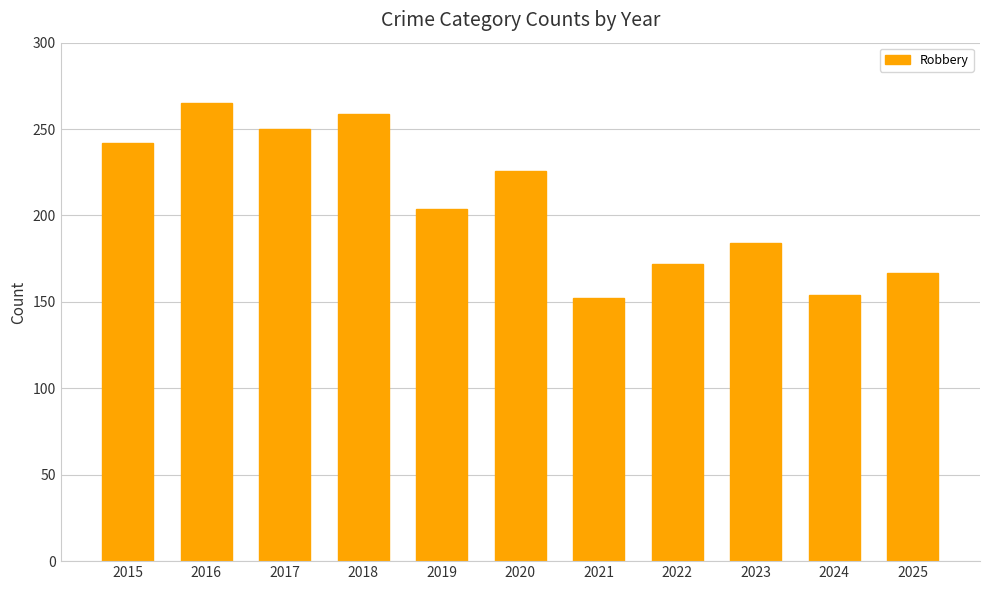

What is the difference between the values at 2015 and 2025?

75